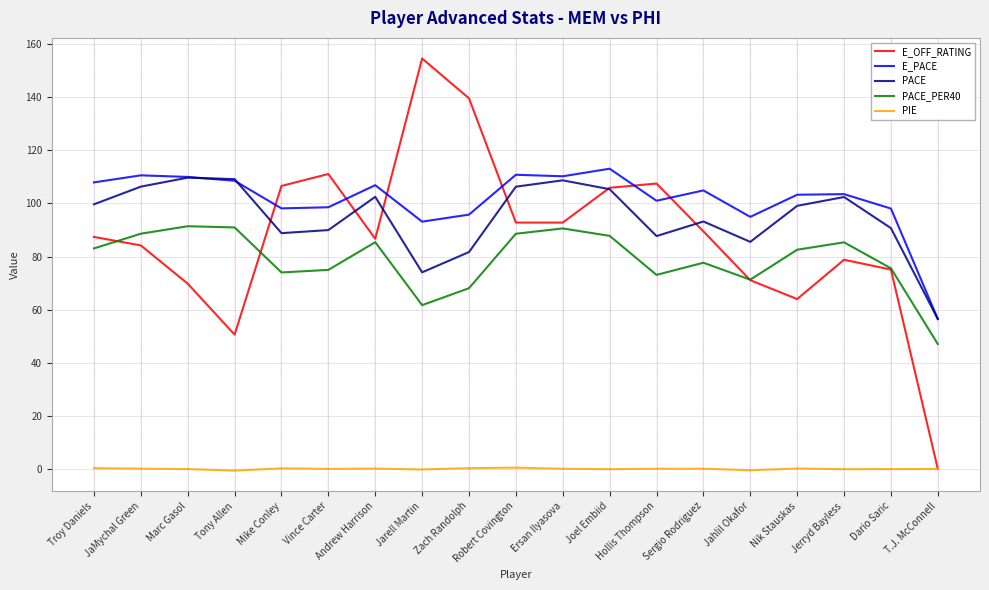

Which series changed the most between Hollis Thompson and Jerryd Bayless?

E_OFF_RATING